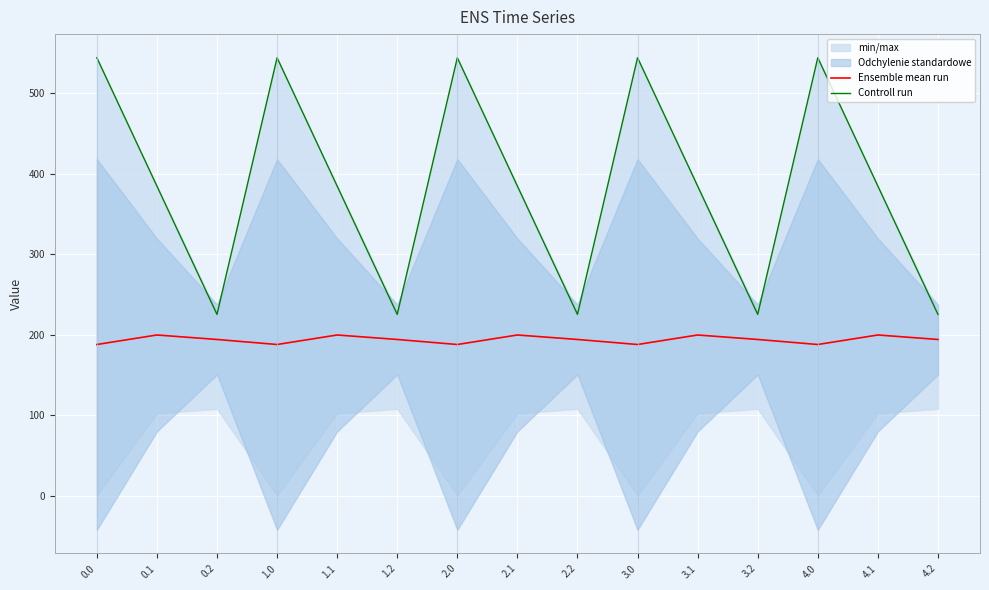

Read the Ensemble mean run value at 2.0.

187.8